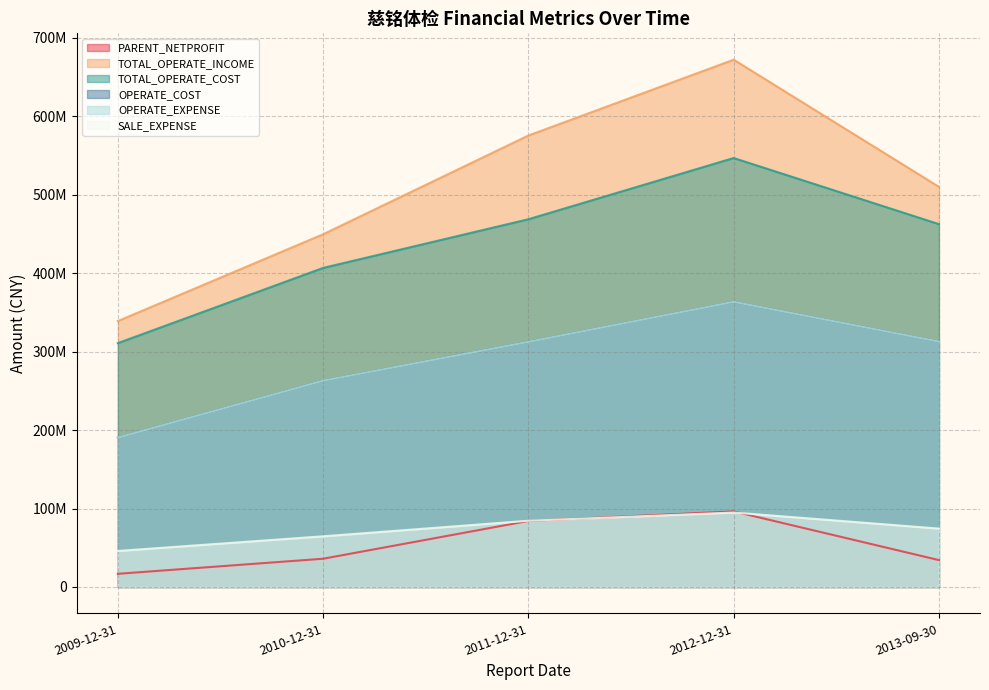

Reading left to right, what are all the values shown in this chart?

PARENT_NETPROFIT: 16809083.7	36004386.2	84140867.1	96318097.2	34246044.1
TOTAL_OPERATE_INCOME: 338765779.8	449387408.9	575165663.8	671756897.9	509766568.5
TOTAL_OPERATE_COST: 310677702.3	406504123.3	468500717.2	546510793.9	462272820.0
OPERATE_COST: 190282113.0	262842113.5	312307858.9	363293873.6	312633614.6
OPERATE_EXPENSE: 190282113.0	262842113.5	312307858.9	363293873.6	312633614.6
SALE_EXPENSE: 45904473.6	64569950.4	84383226.5	94842236.8	74405513.0